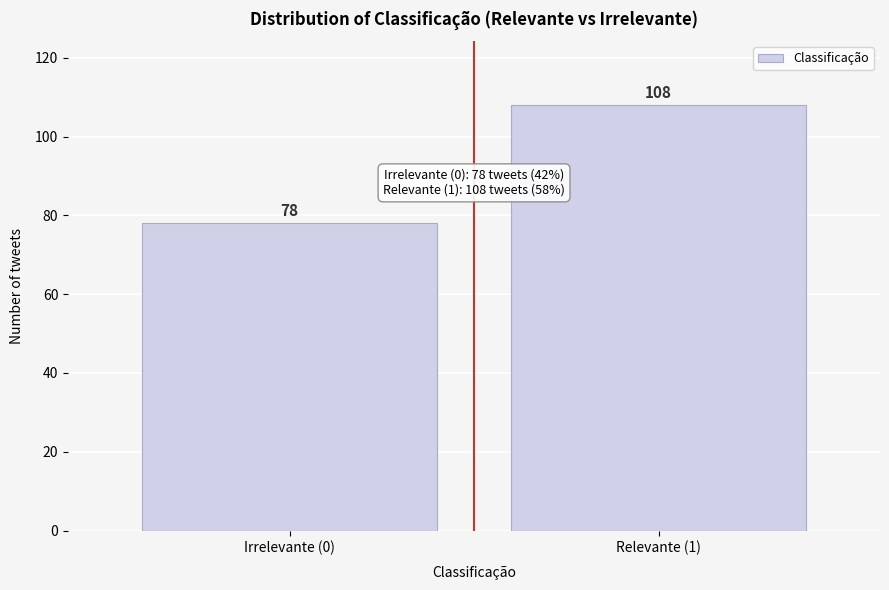

Reading left to right, what are all the values shown in this chart?

Irrelevante (0)=78	Relevante (1)=108